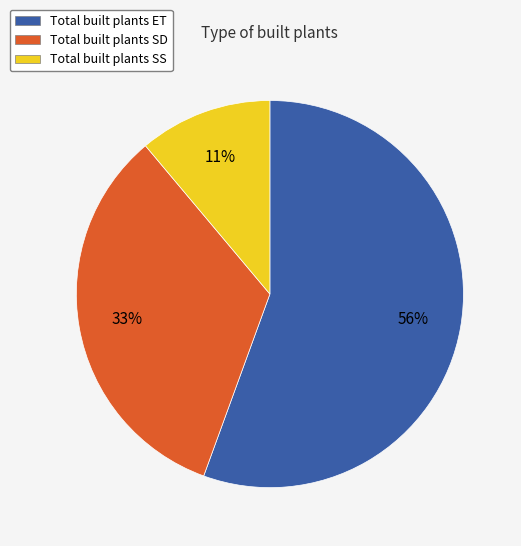

Is it true that Total built plants SS is 11% of the pie?

True